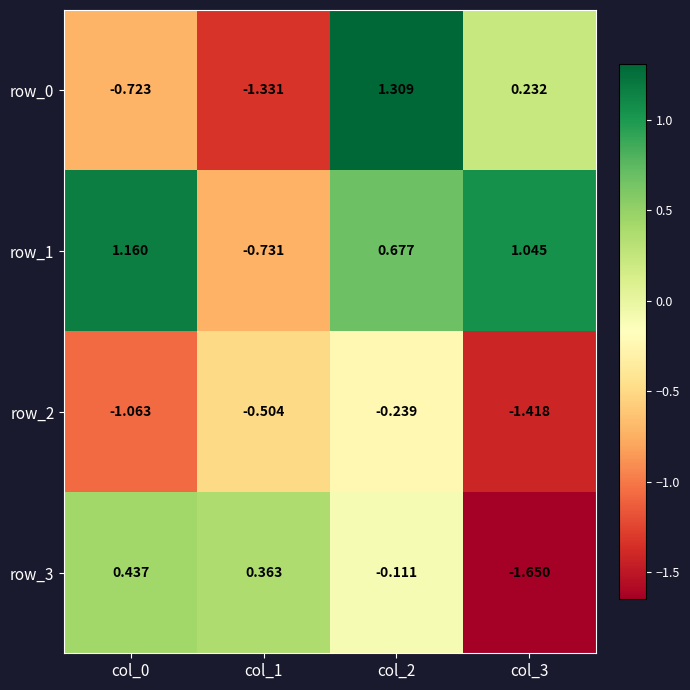

What is the sum of the row_1 values at col_2 and col_0?

1.8